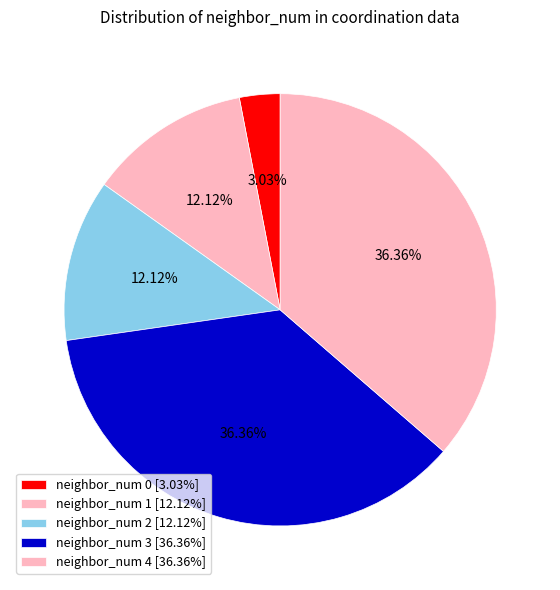

What percentage is NOT represented by neighbor_num 4?

63.6%